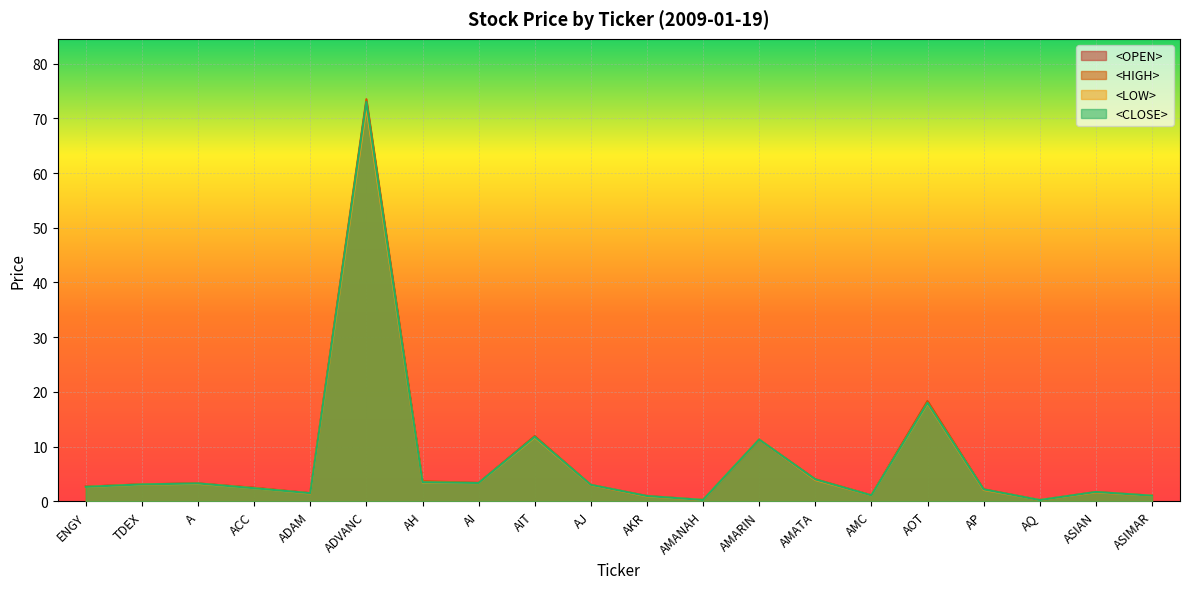

Reading left to right, list all the values displayed in this chart.

<OPEN>: 2.7	3.1	3.3	2.5	1.5	73.0	3.5	3.4	11.9	3.0	0.9	0.3	11.3	3.9	1.1	18.3	2.1	0.2	1.6	1.0
<HIGH>: 2.7	3.1	3.3	2.5	1.5	73.5	3.7	3.4	11.9	3.0	1.0	0.3	11.3	4.1	1.1	18.3	2.2	0.2	1.7	1.0
<LOW>: 2.6	3.1	3.2	2.4	1.4	72.0	3.4	3.3	11.7	3.0	0.9	0.3	11.3	3.9	1.1	17.9	2.1	0.2	1.6	1.0
<CLOSE>: 2.6	3.1	3.3	2.4	1.5	73.0	3.5	3.4	11.8	3.0	1.0	0.3	11.3	4.0	1.1	18.0	2.2	0.2	1.7	1.0